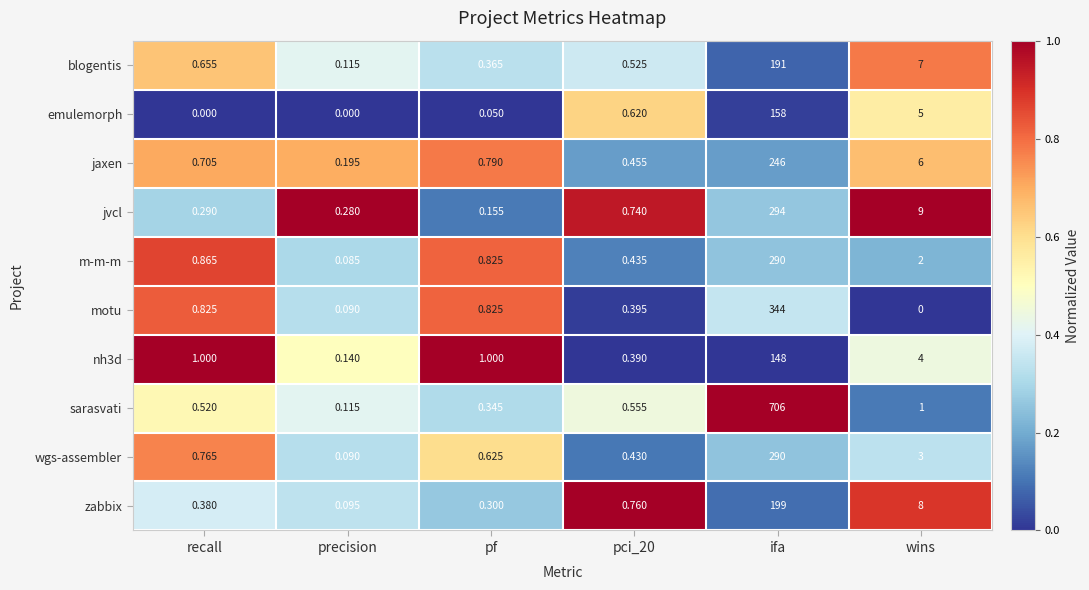

Which series has the widest spread of values?

sarasvati